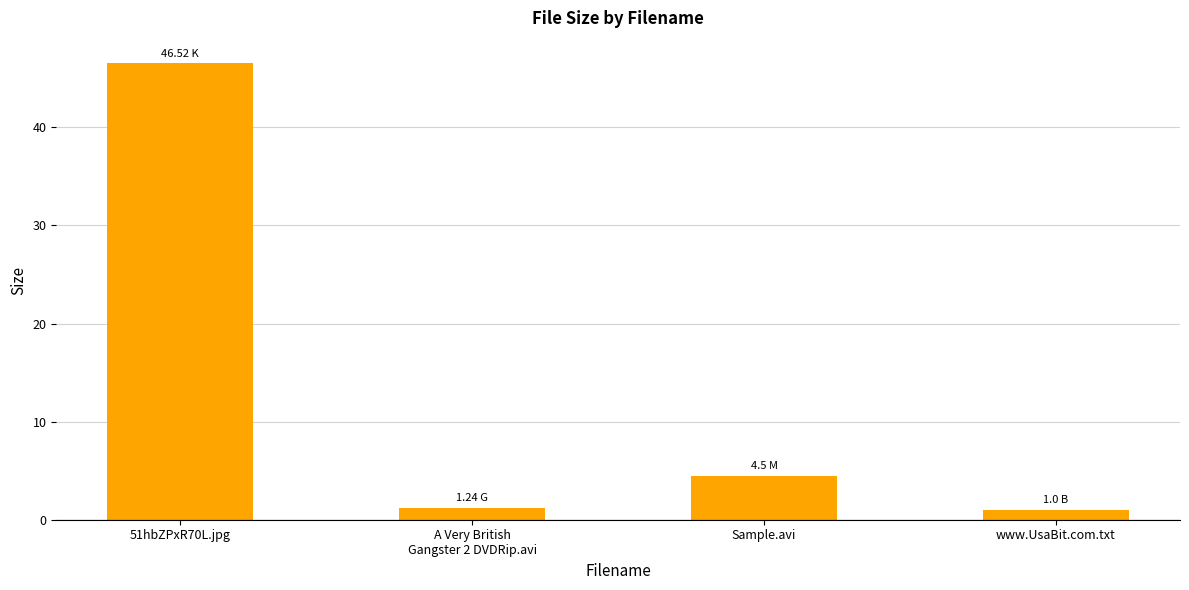

The chart shows a value of 28.2 at 51hbZPxR70L.jpg. True or false?

False